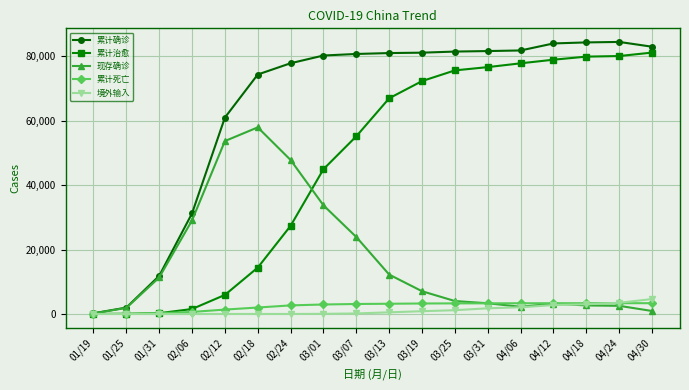

What is the total value across all series at 01/31?

23642